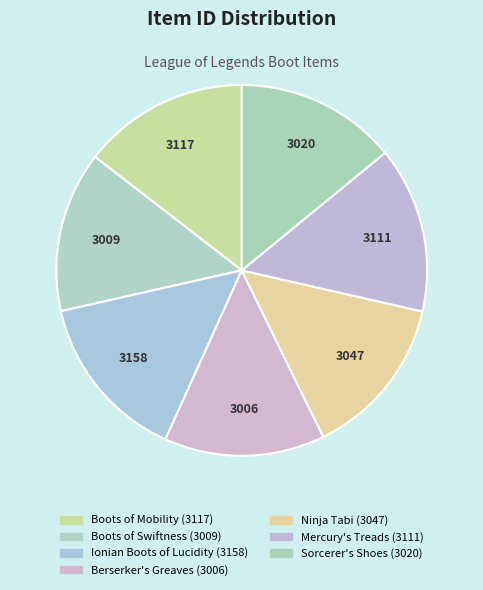

How many segments does this pie chart have?

7